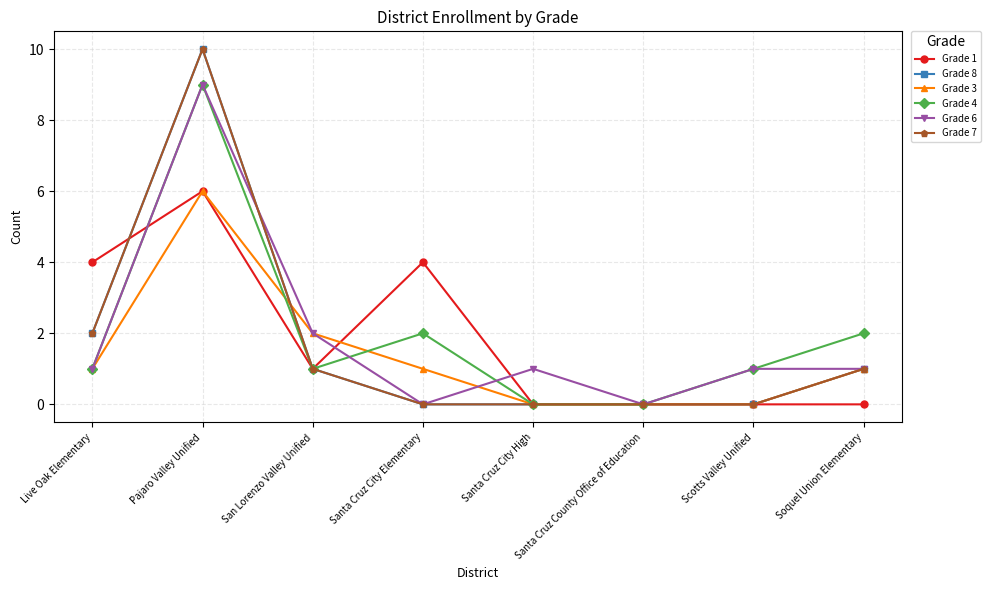

Does the chart have visible grid lines?

Yes